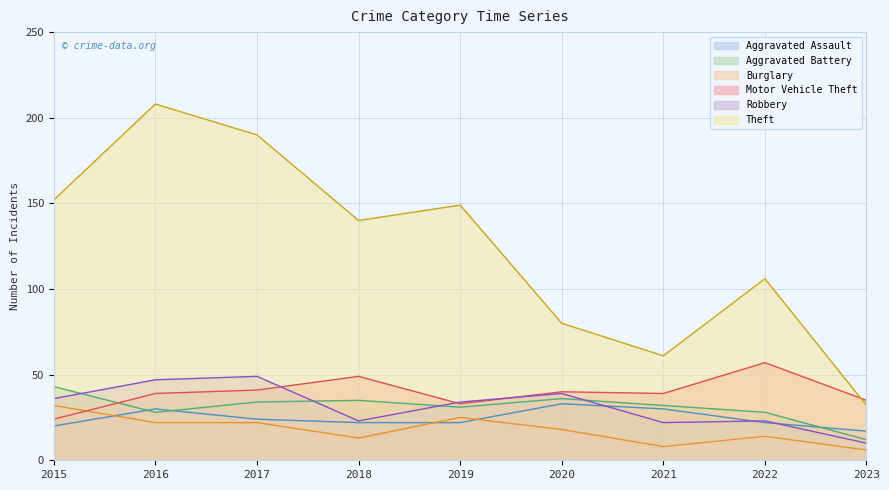

Between 2020 and 2015, which is larger?

2020